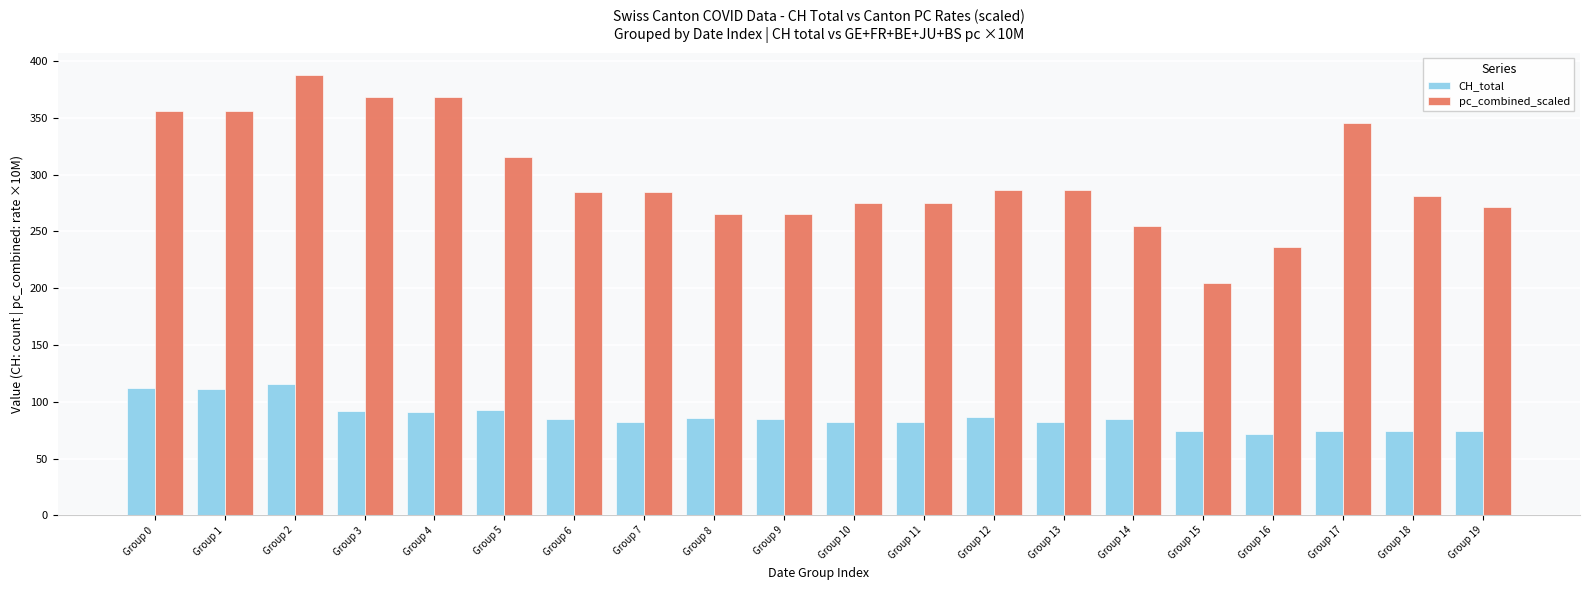

What is the sum of all CH_total values?

1739.0